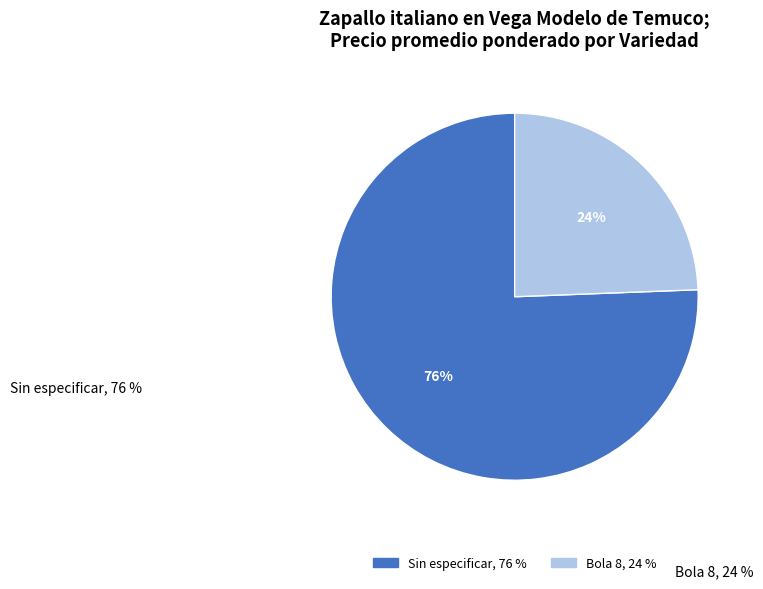

How many segments does this pie chart have?

2